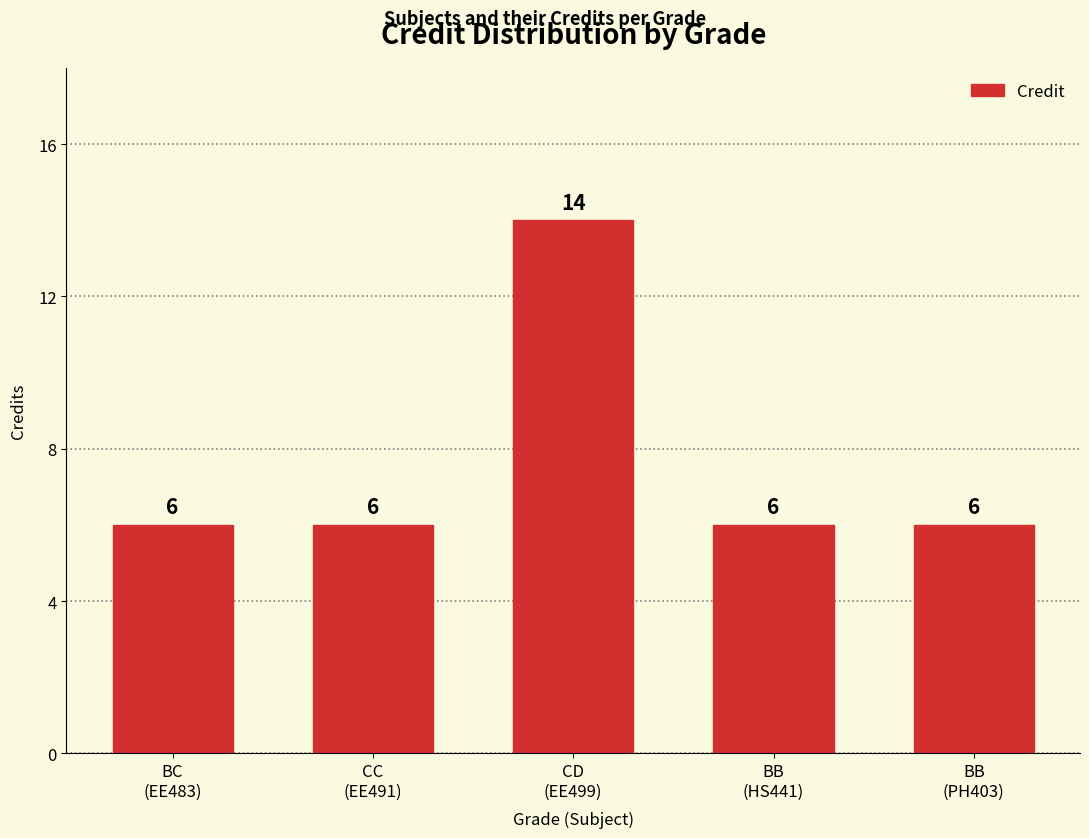

The value at BC
(EE483) is 11. True or false?

False